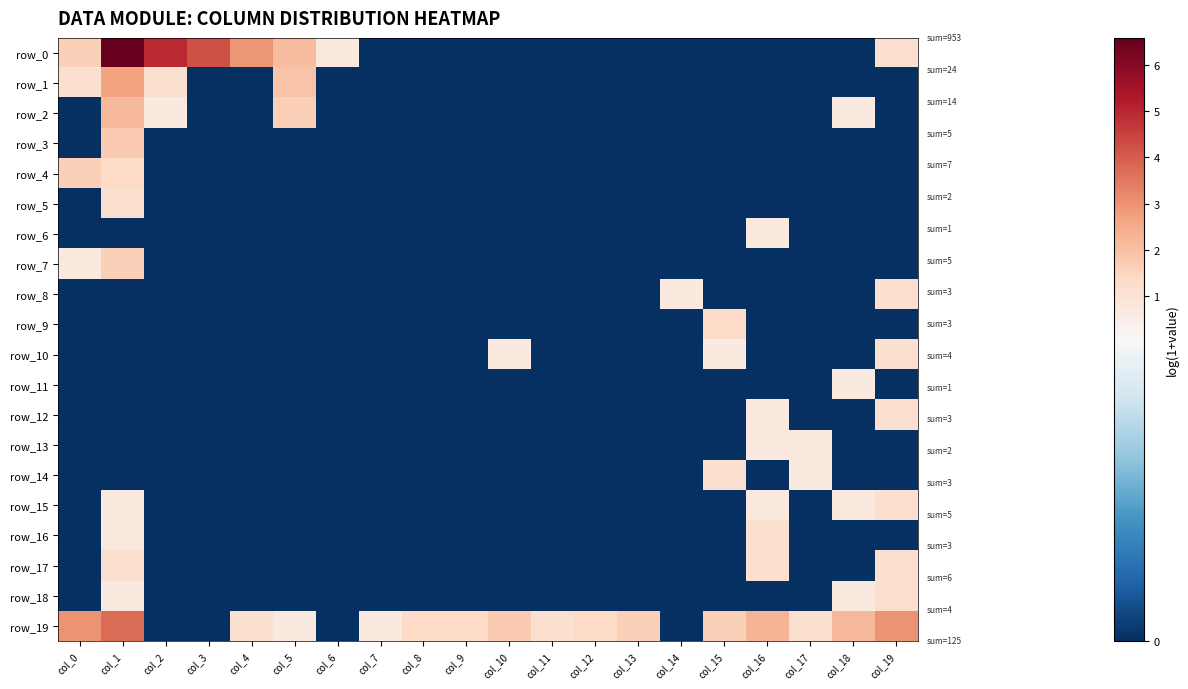

At which label does row_10 reach its minimum?

col_0